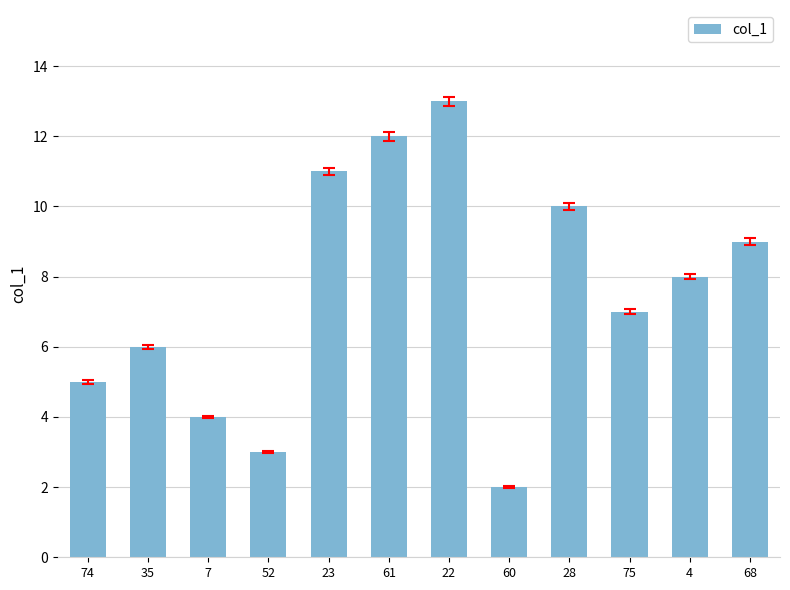

What is the value of the 6th bar from the left?

12.0